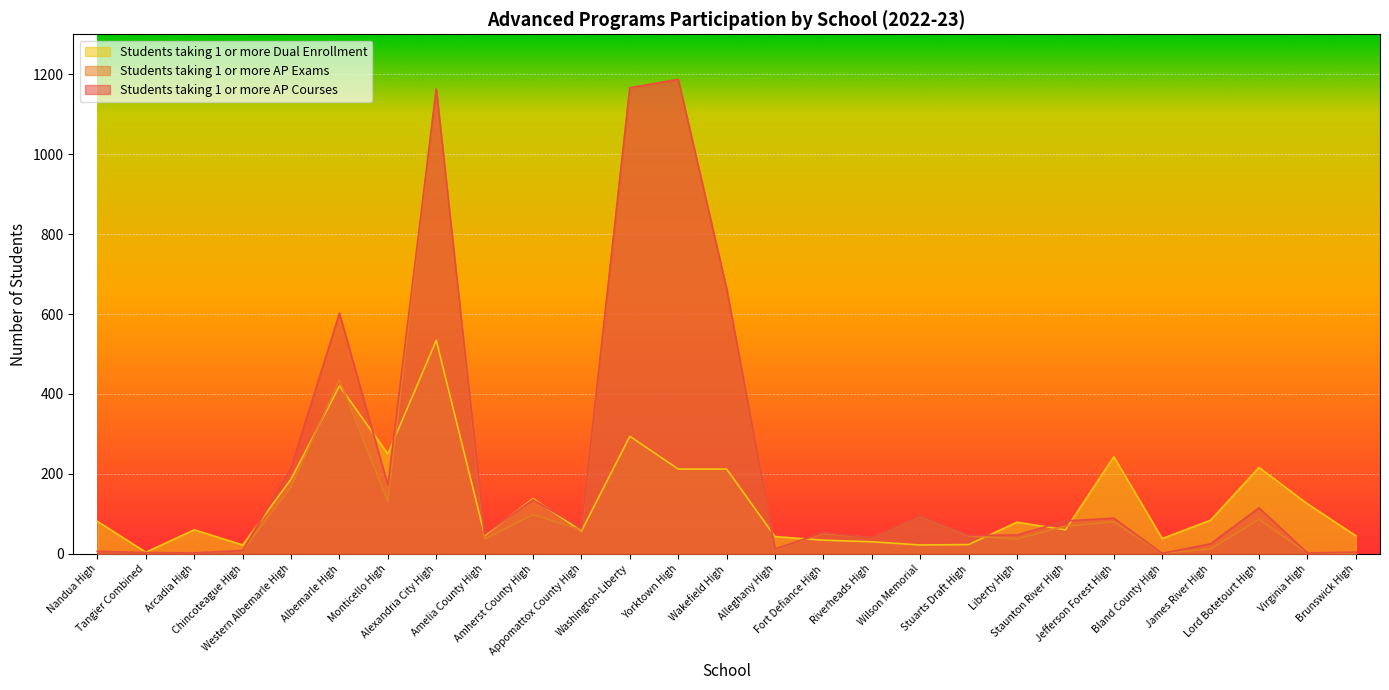

What is the label of the 12th point from the left?

Washington-Liberty